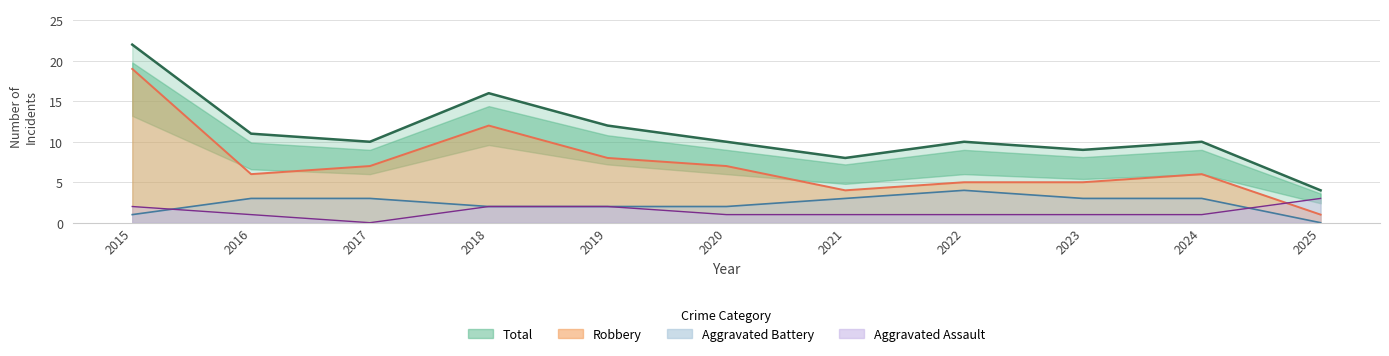

List the labels in order of value, largest first.

2015, 2018, 2019, 2016, 2017, 2020, 2022, 2024, 2023, 2021, 2025